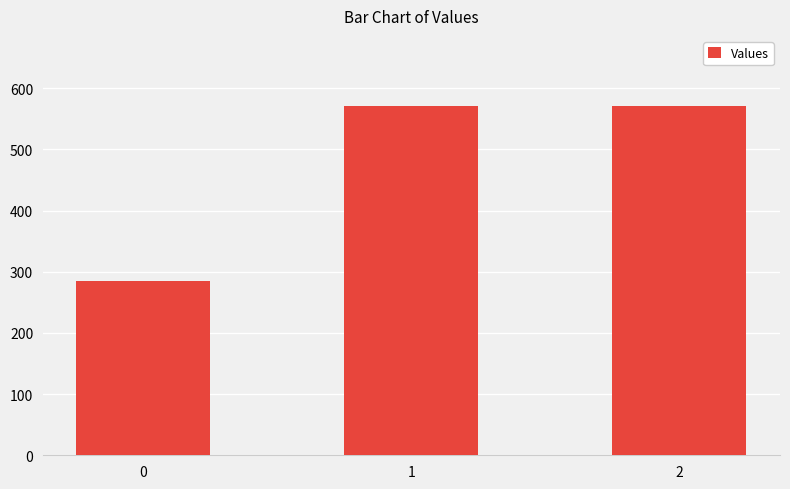

At which label does the data first exceed 571?

1